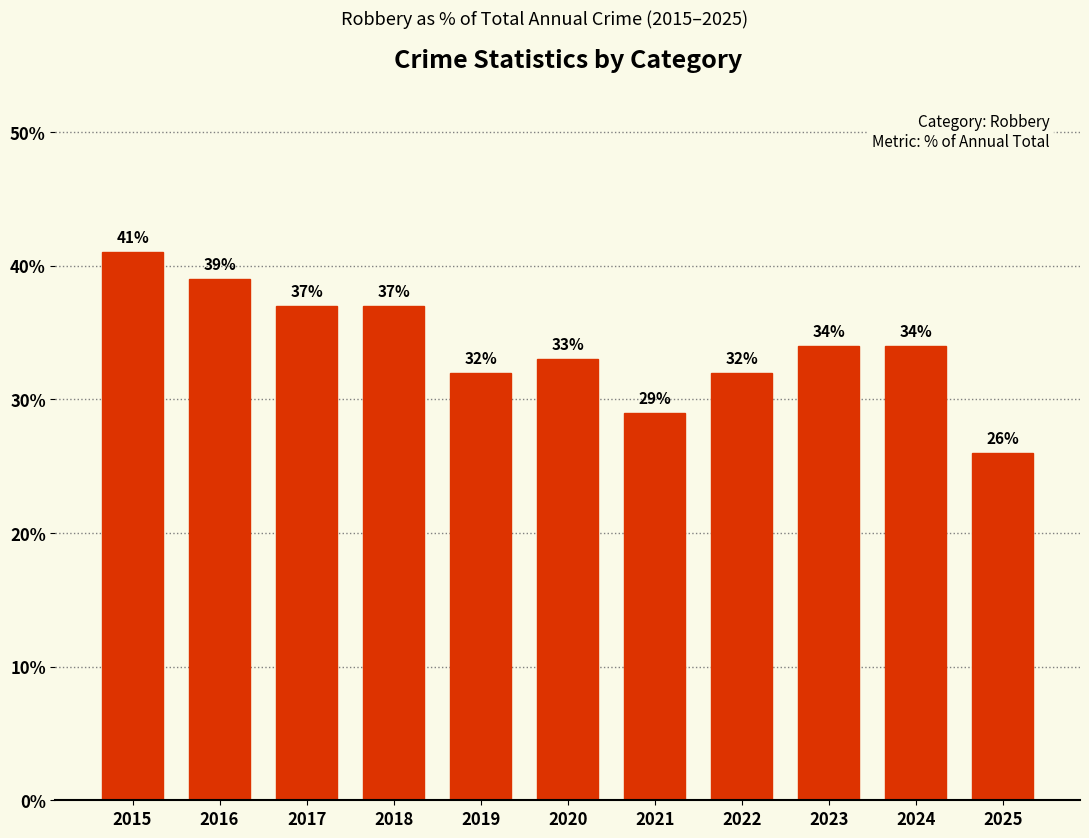

Between 2023 and 2025, which is larger?

2023